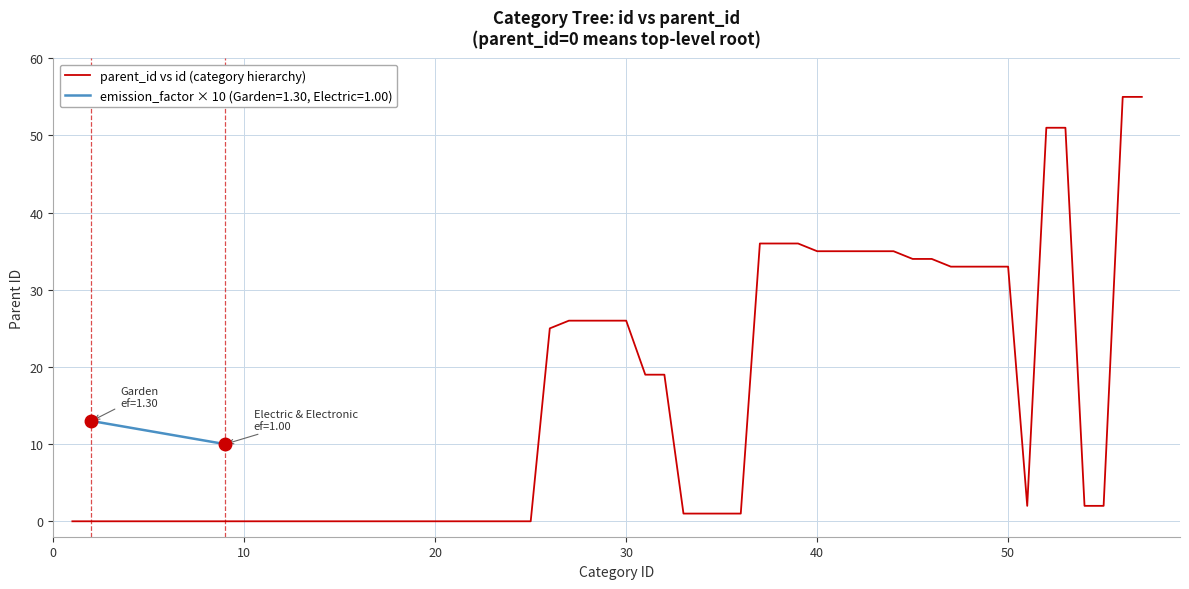

What is the sum of all values?

872